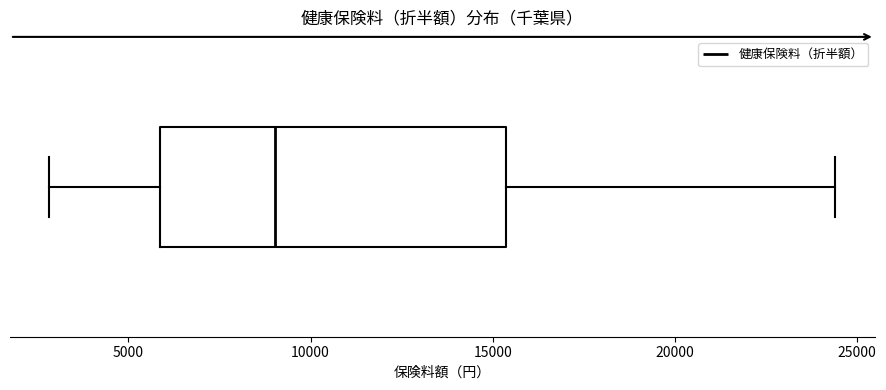

Transcribe this box plot: give where the median line is, the range the box spans, and where the two whiskers end, as read against the x-axis. The values are not printed on the chart, so give them approximately, as read against the axis.

median 9000, box 6000 to 15500, whiskers 3000 to 24500